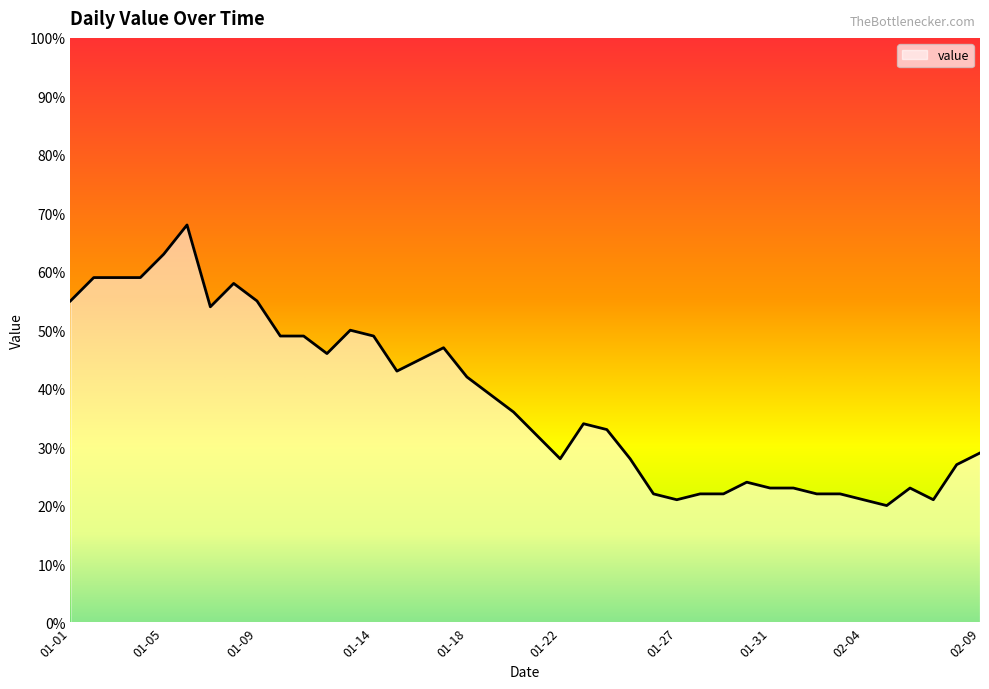

What is the difference between the maximum and minimum values?

48